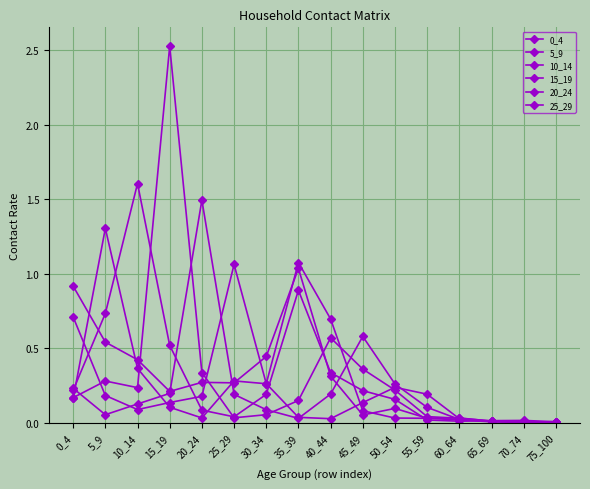

How many lines are shown in the chart?

6